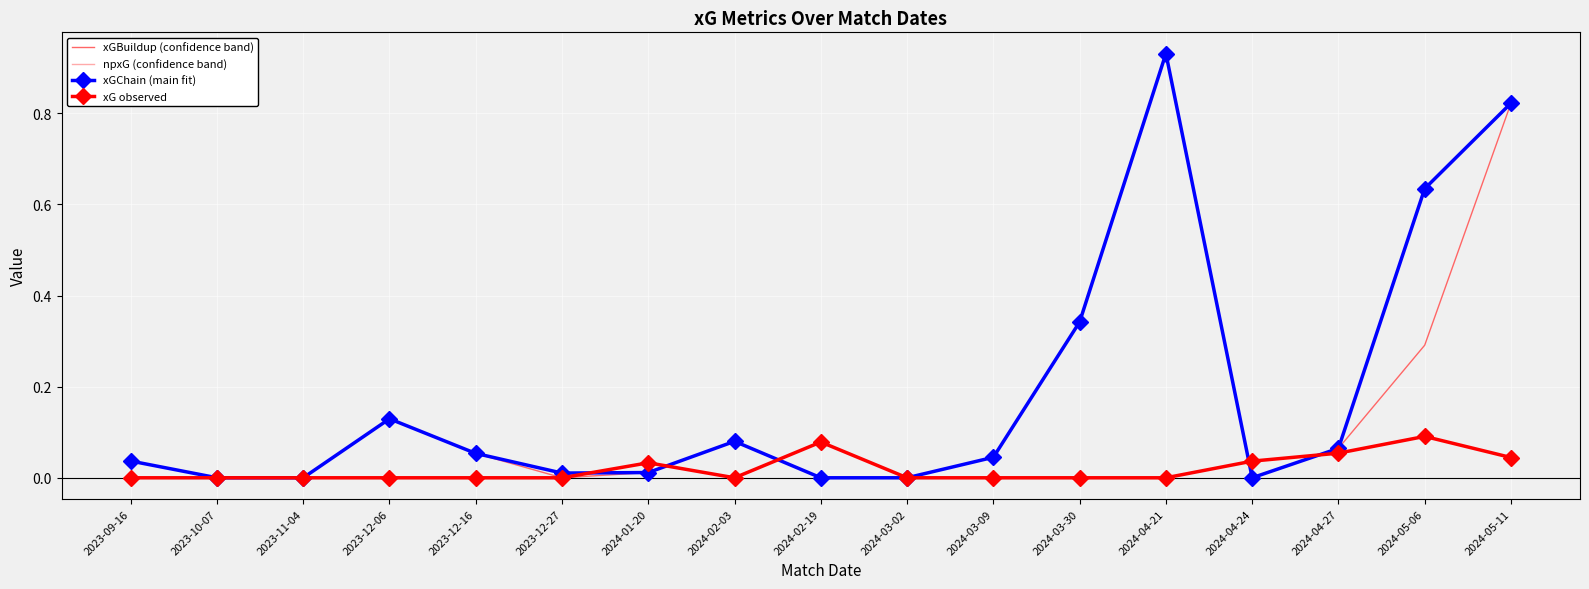

How many data points in xG observed are above 0?

6